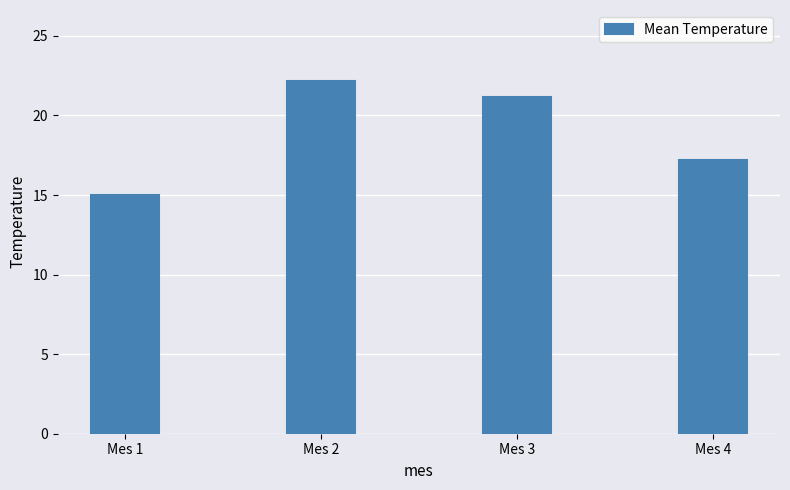

Approximately how many times larger is the value at Mes 4 compared to Mes 1?

1.1